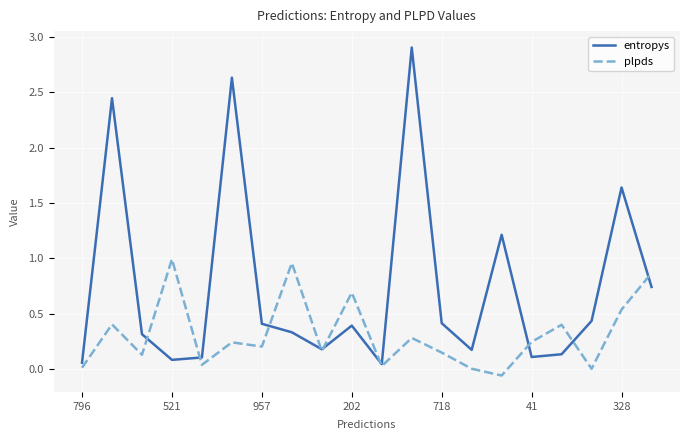

List the series in order of their overall mean, highest first.

entropys, plpds